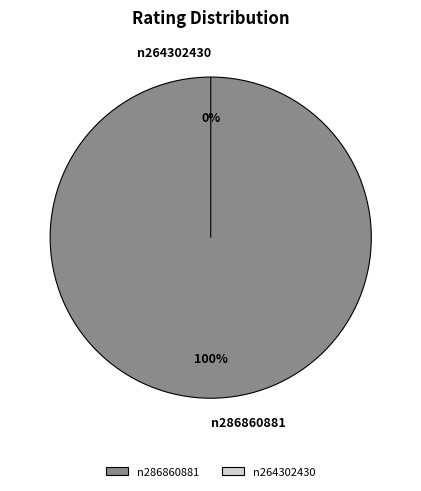

Count the number of slices in the pie.

2